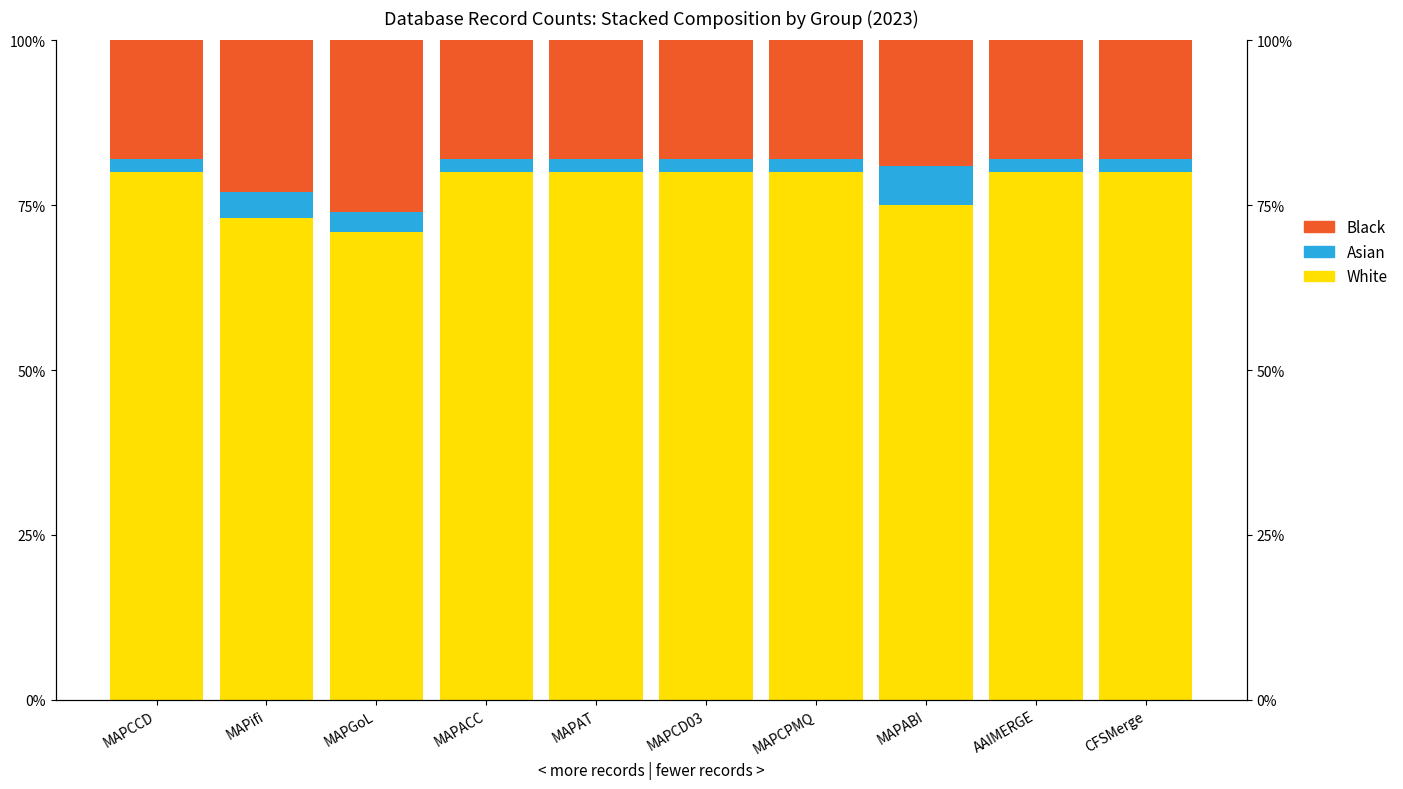

At which label is Black closest to 22?

MAPifi